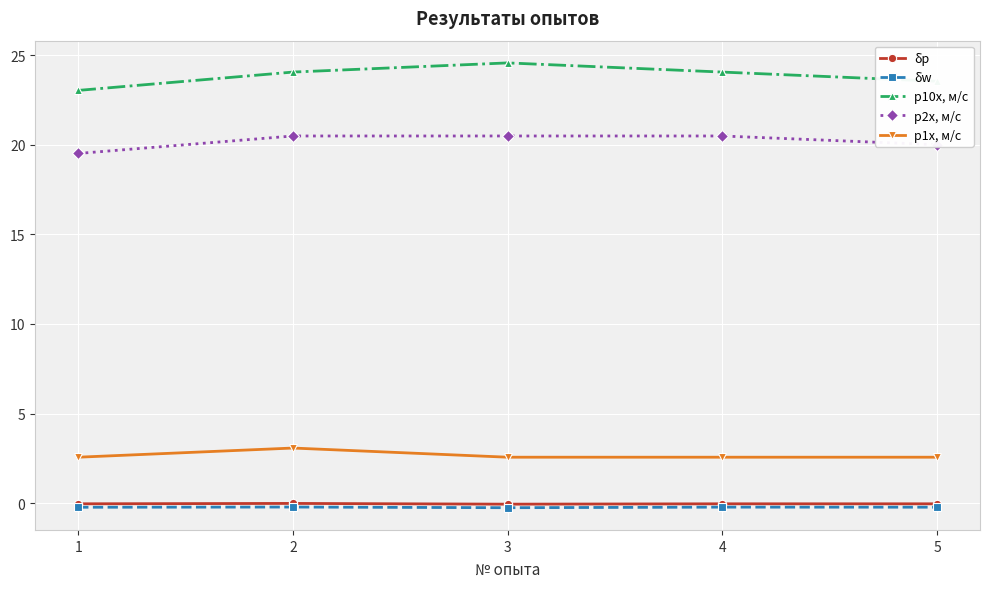

Rank the series by their maximum value, from lowest to highest.

δw, δp, p1x, м/с, p2x, м/с, p10x, м/с